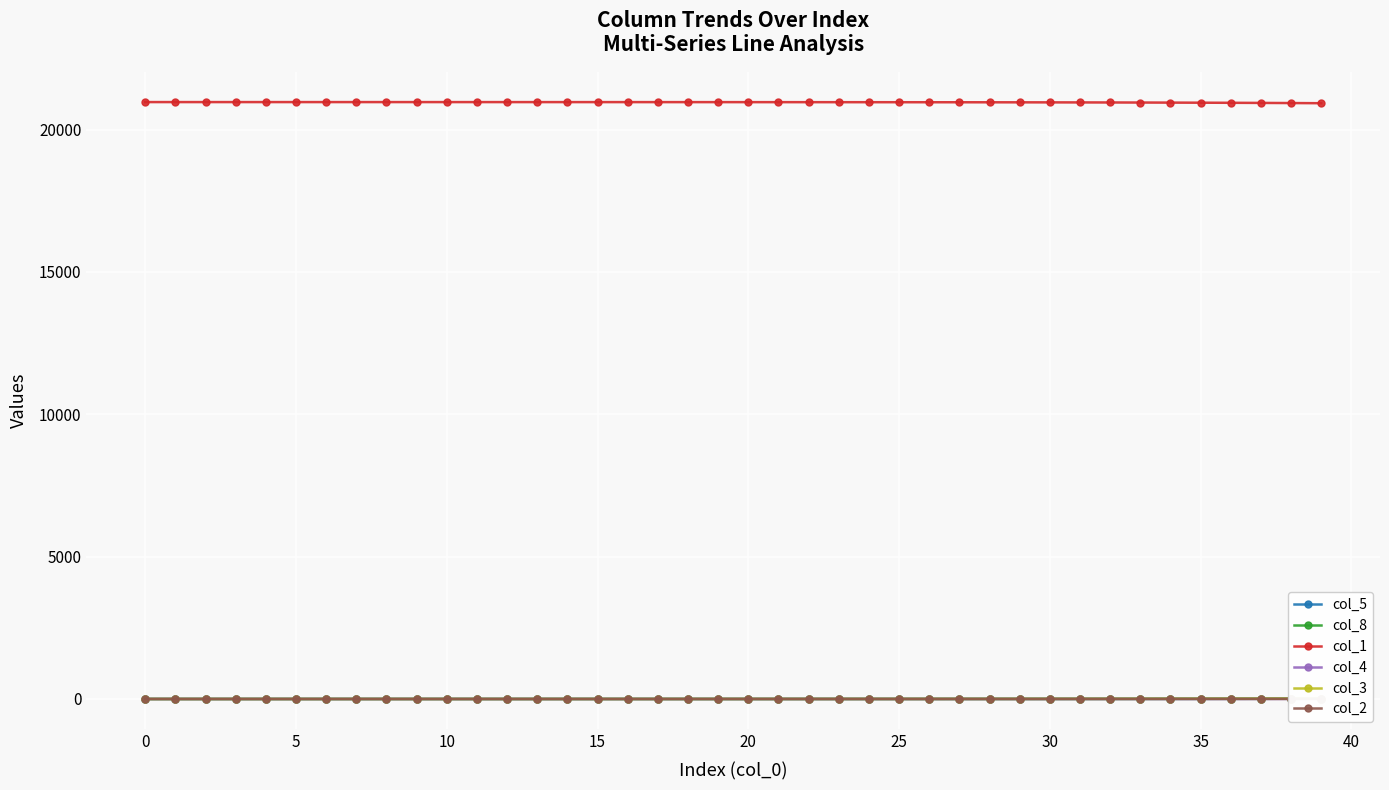

What is the minimum value for col_1?

20927.3